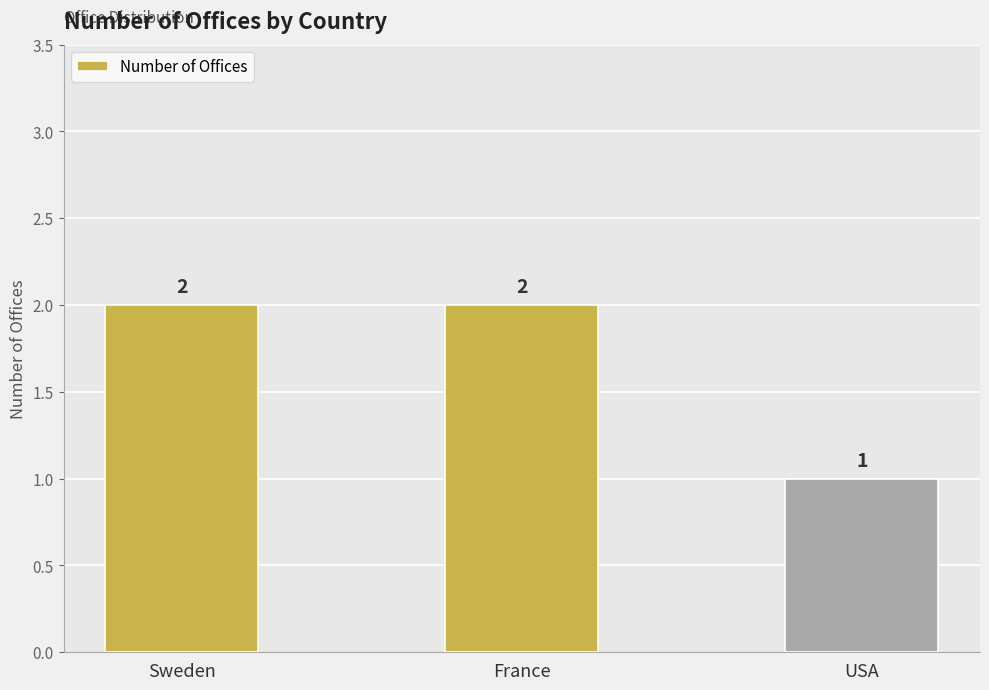

The chart shows a value of 3 at France. True or false?

False